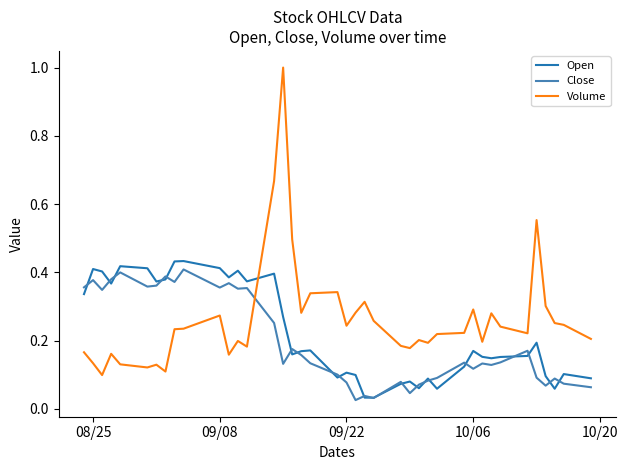

How many intersections are there between Volume and Open?

1